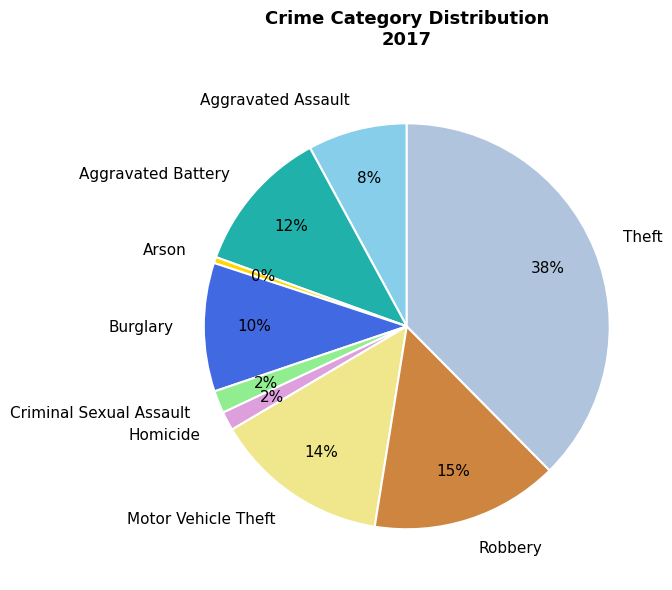

Combined, do Homicide and Motor Vehicle Theft account for over 50%?

No